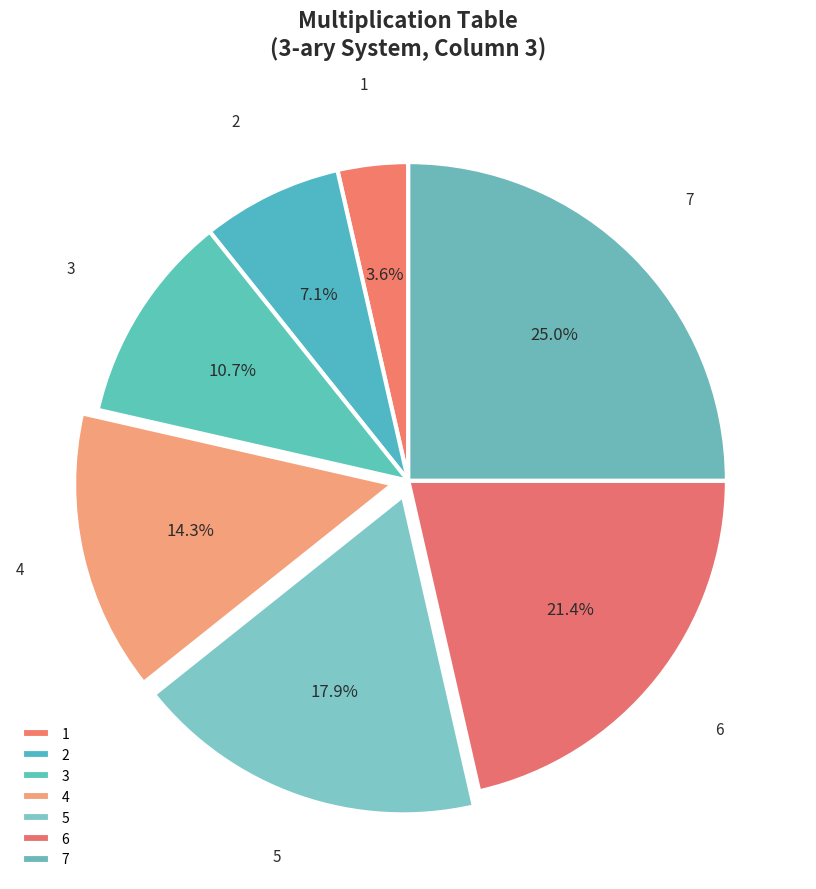

To the nearest percent, what is the difference between the 1 and 6 slice percentages?

18%